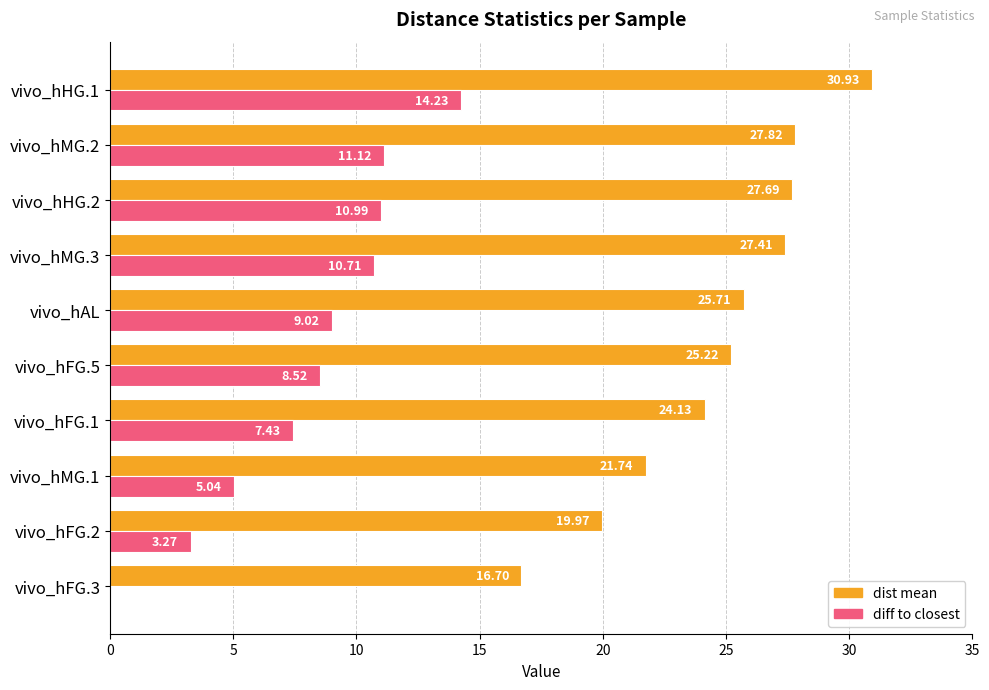

What are all the series names shown in the legend?

dist mean, diff to closest